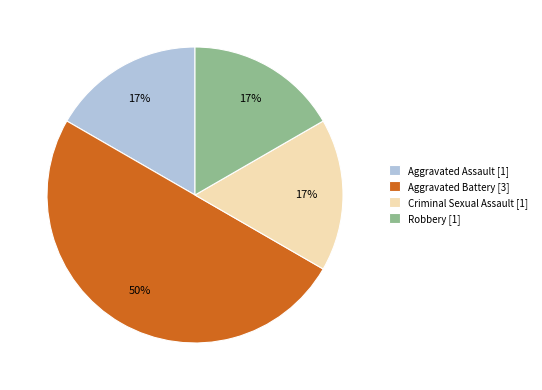

Is Criminal Sexual Assault the majority of the pie?

No